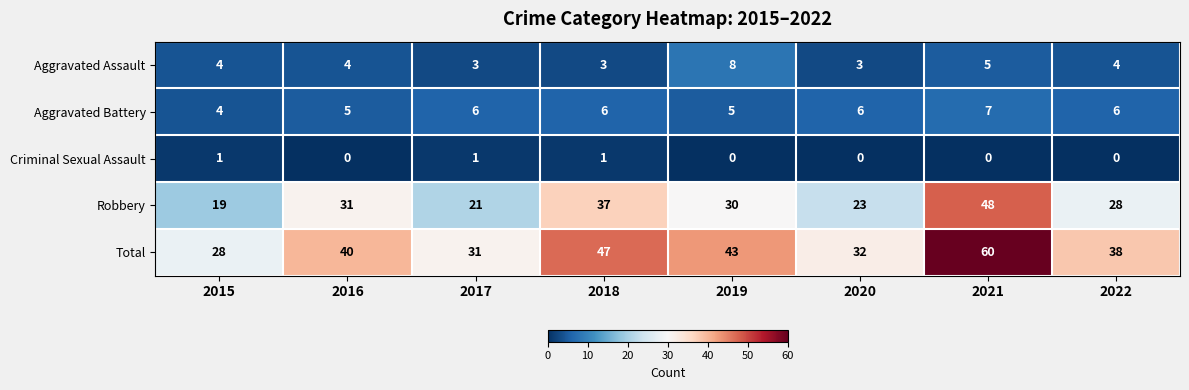

Which series has the widest spread of values?

Total